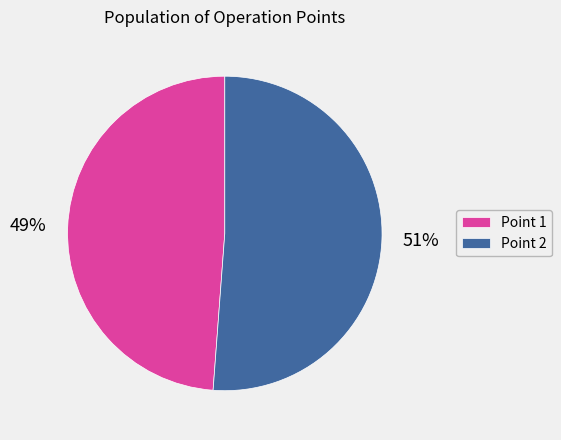

Count the number of slices in the pie.

2